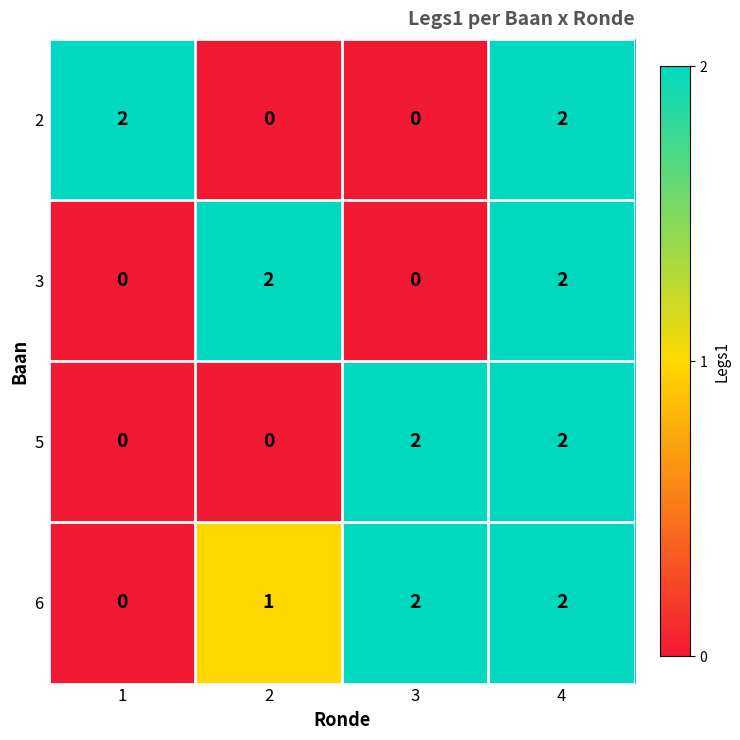

Count the 2 values in the range 0 to 2.

4